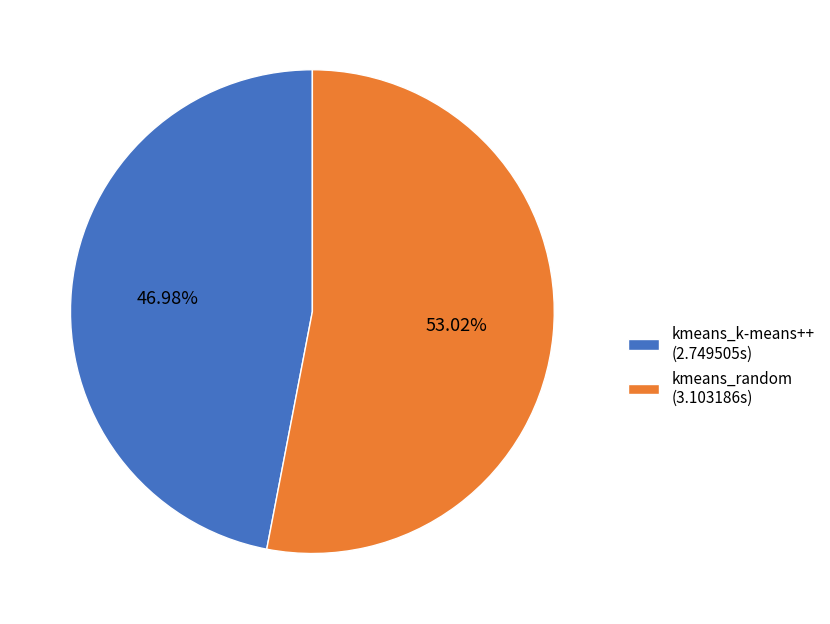

What percentage is the kmeans_random slice, to the nearest percent?

53%